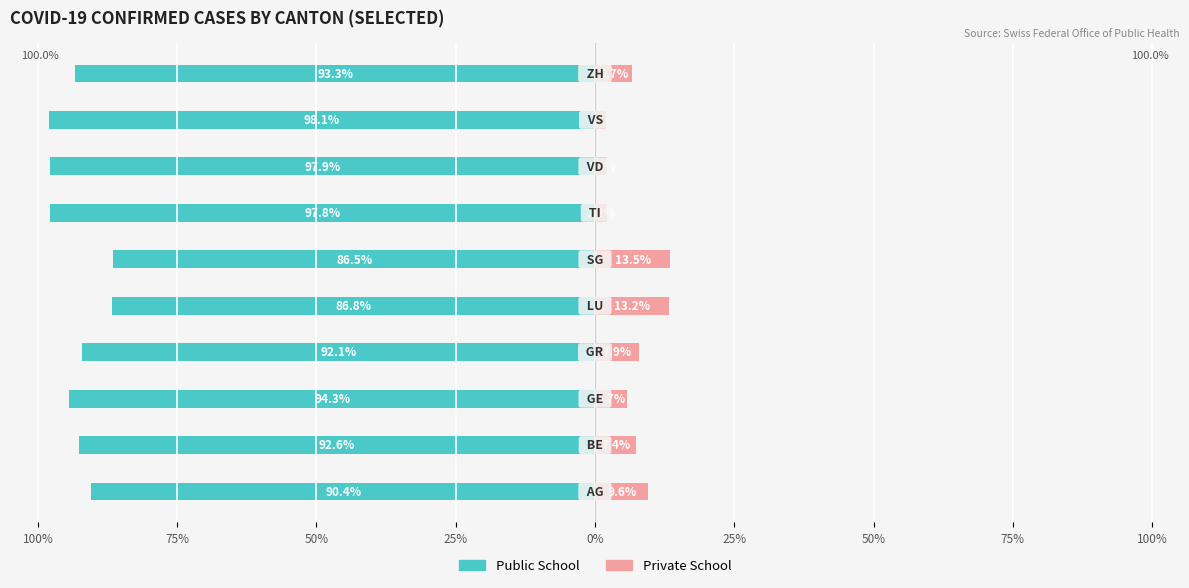

Rank the series at 25% from highest to lowest value.

Private School, Public School